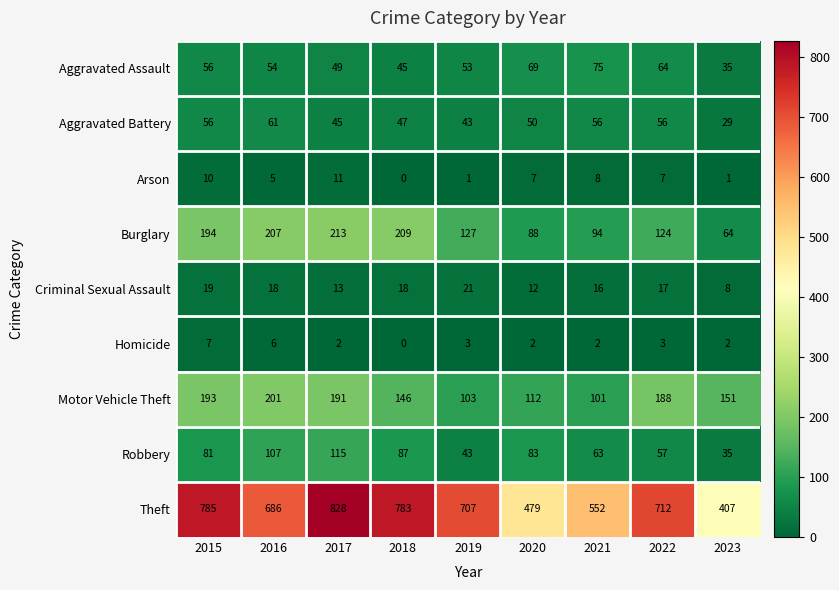

Count the number of categories in the chart.

9